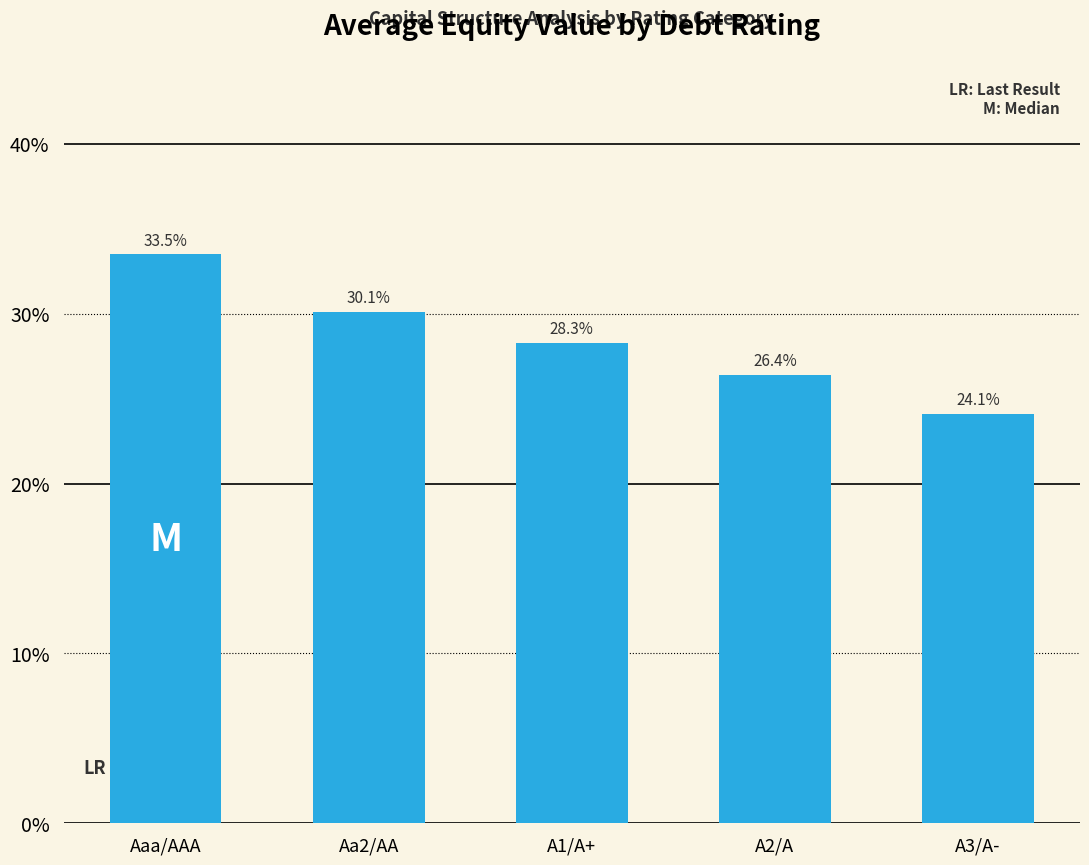

What is the greatest value displayed?

33.5